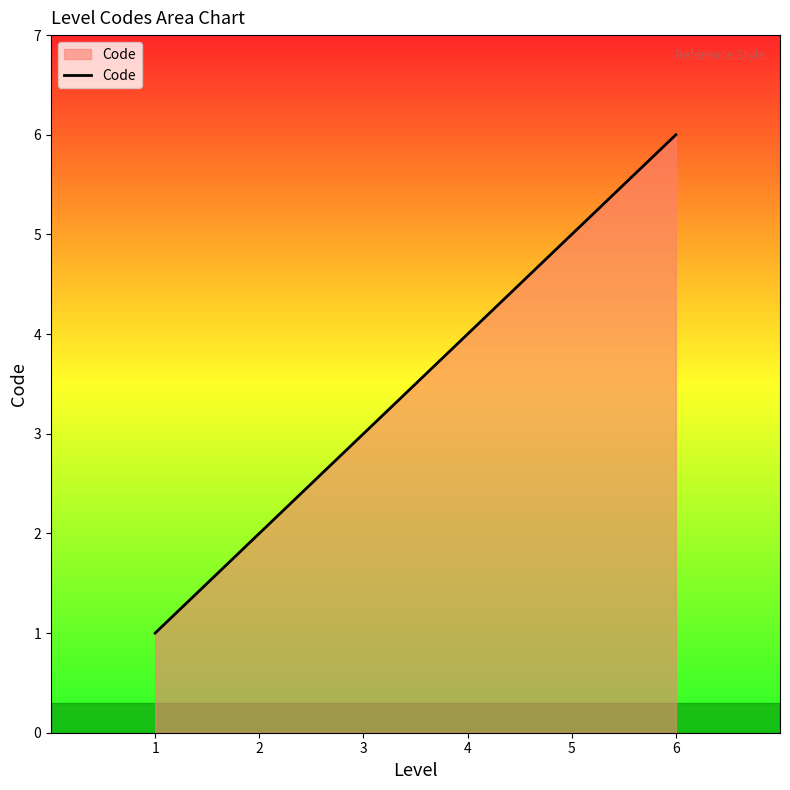

Read the value at 6.

6